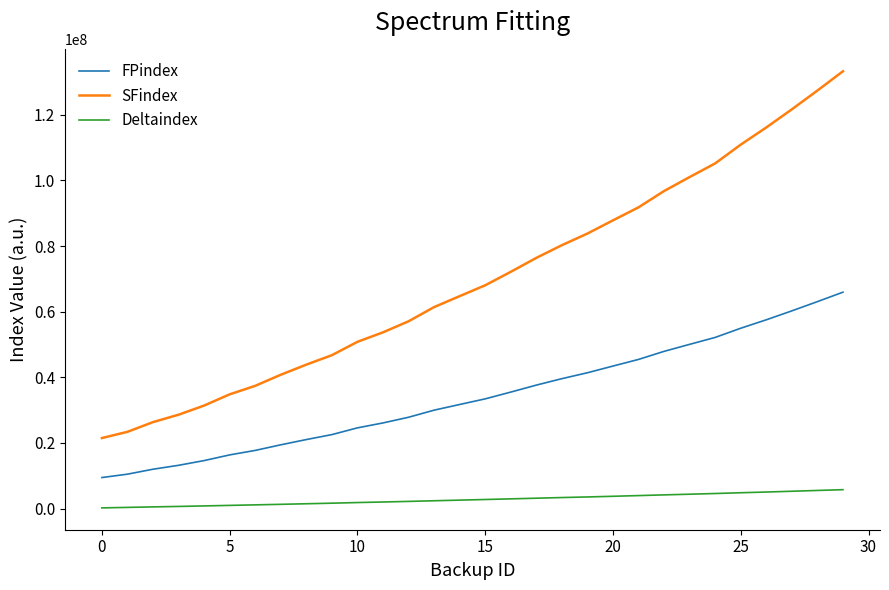

List the series in order of their peak value, lowest first.

Deltaindex, FPindex, SFindex